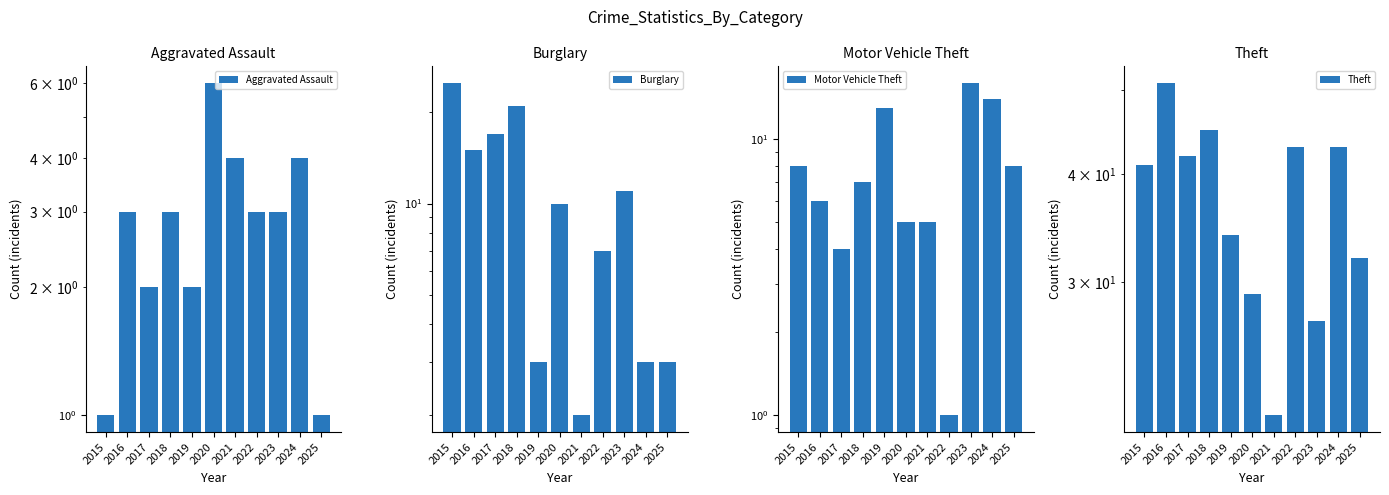

Is it true that Aggravated Assault equals 3 at 2018?

True